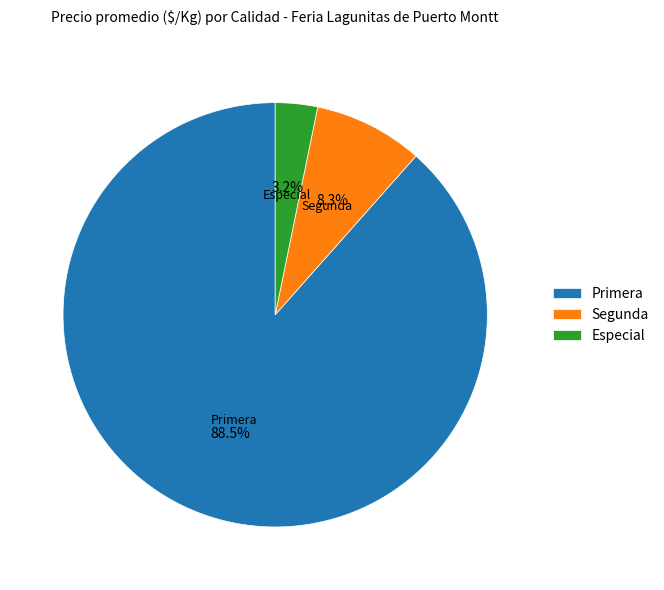

Between Primera and Especial, which is larger?

Primera